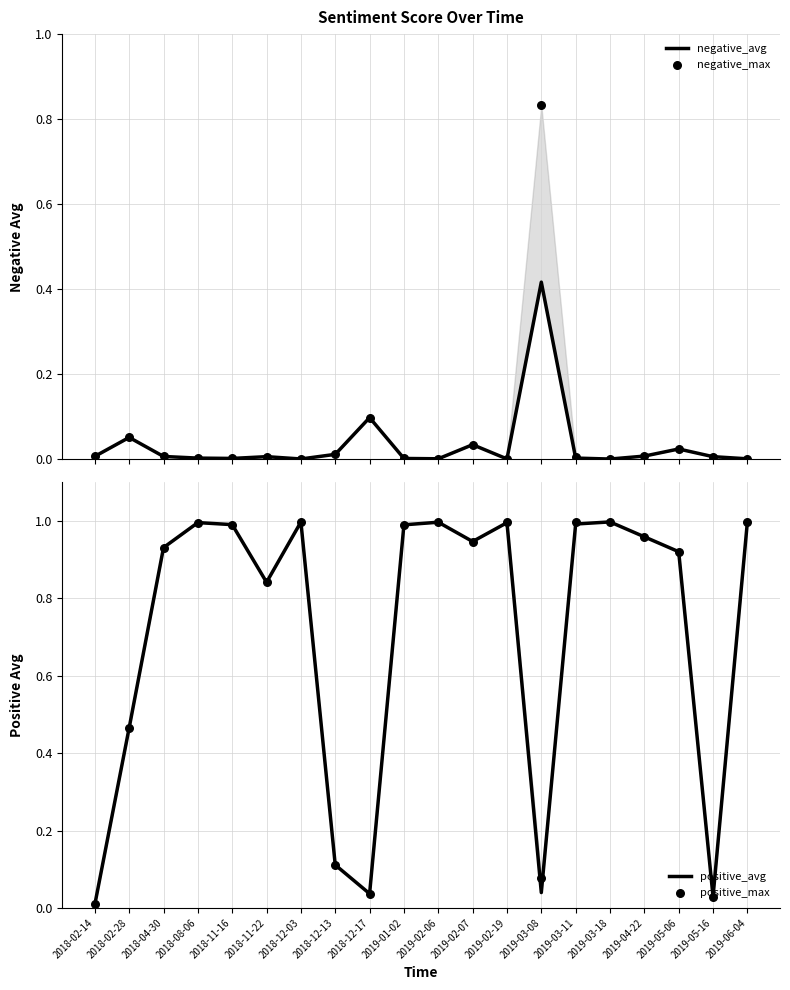

What is the total value across all series at 2019-03-11?

2.0